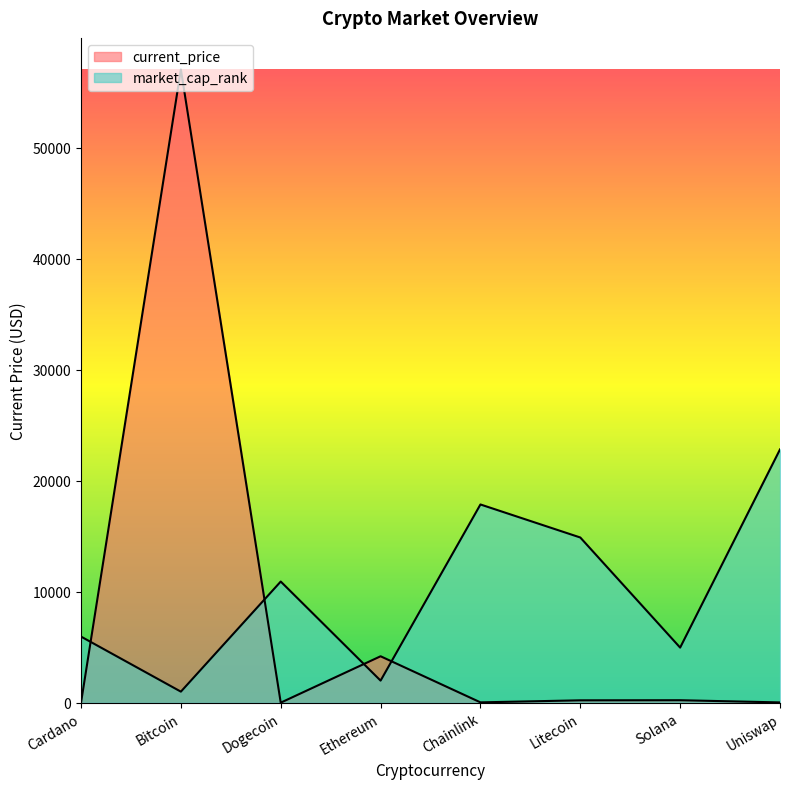

What is the label of the 8th point from the right?

Cardano